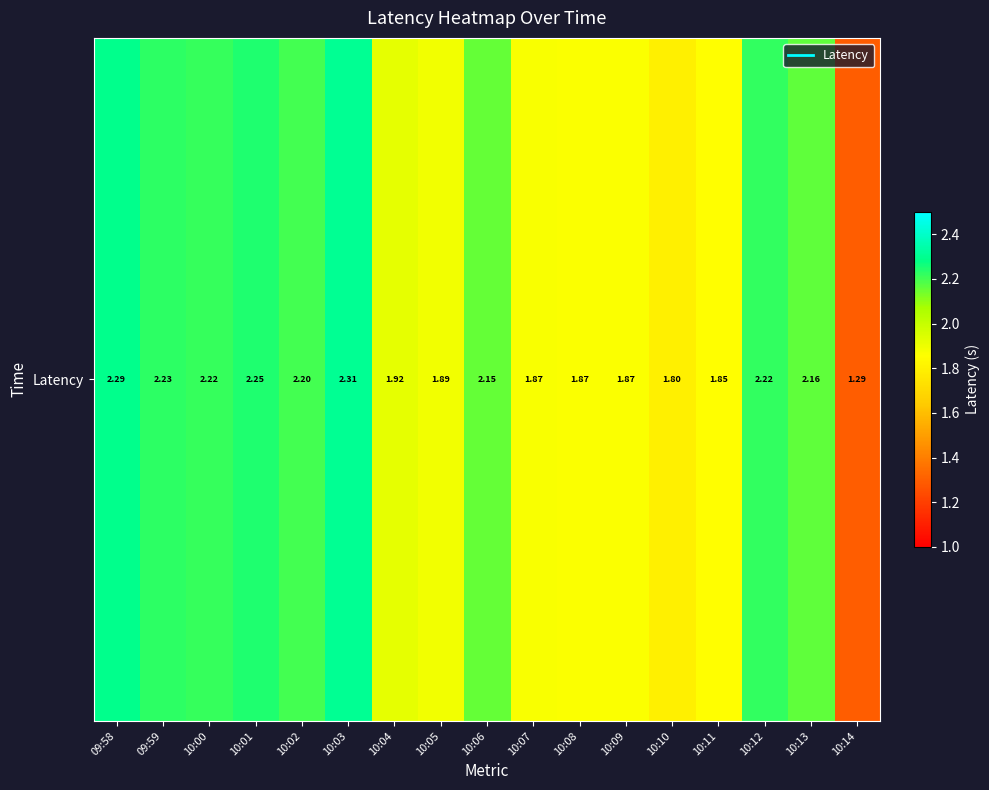

The chart shows a value of 2.3 at 10:03. True or false?

True